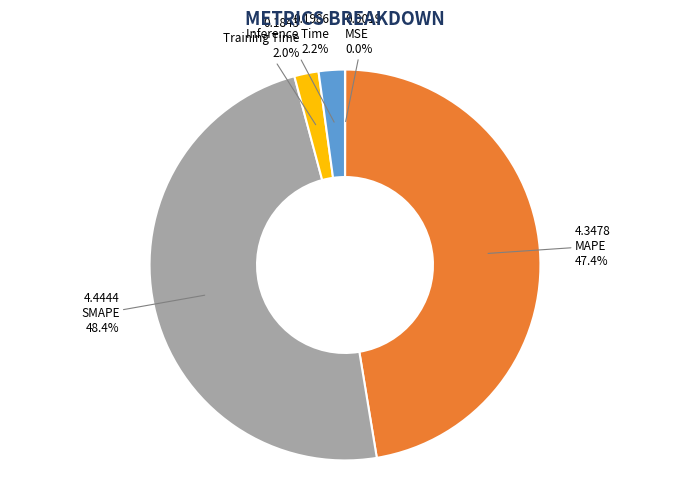

What percentage is NOT represented by SMAPE?

51.6%